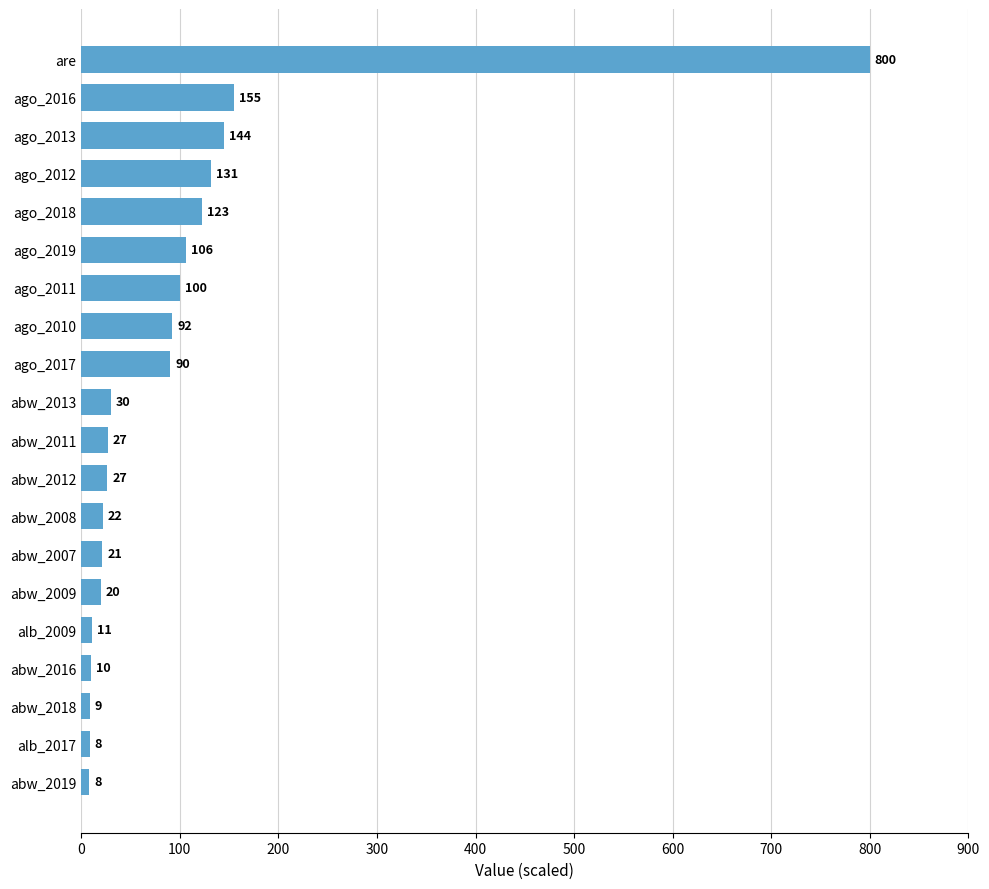

What is the label of the 2nd bar from the top?

ago_2016